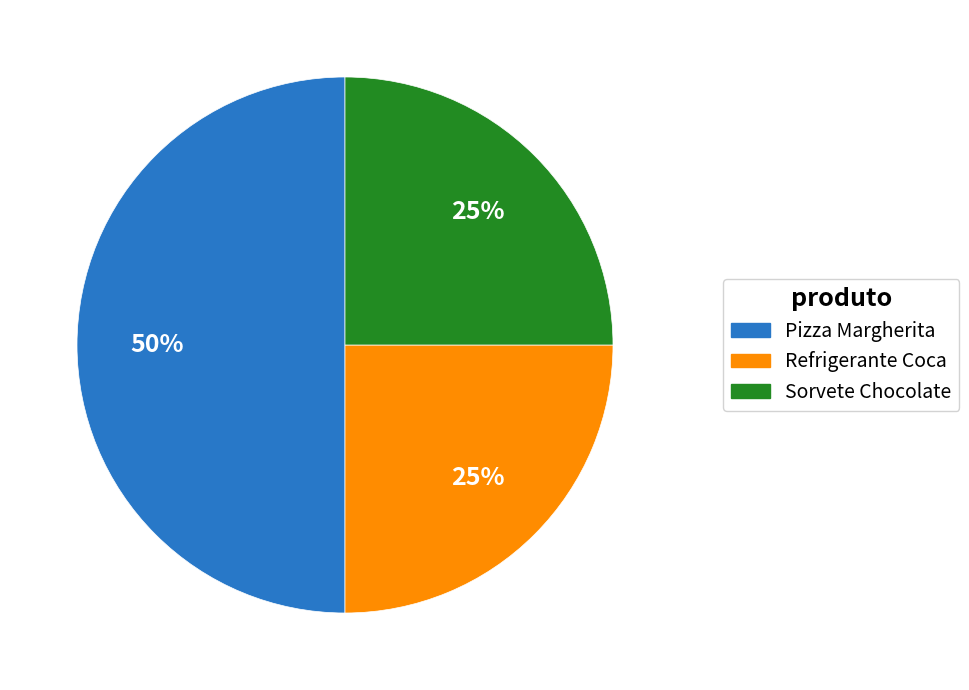

Combined, do Pizza Margherita and Refrigerante Coca account for over 50%?

Yes